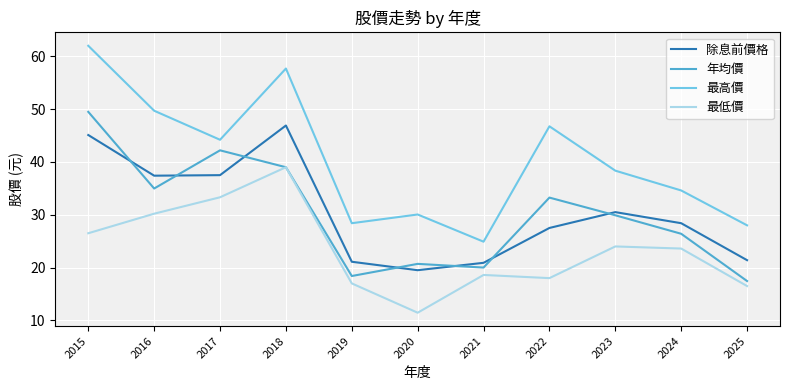

Is the value of 年均價 at 2025 greater than the value of 除息前價格 at 2021?

No